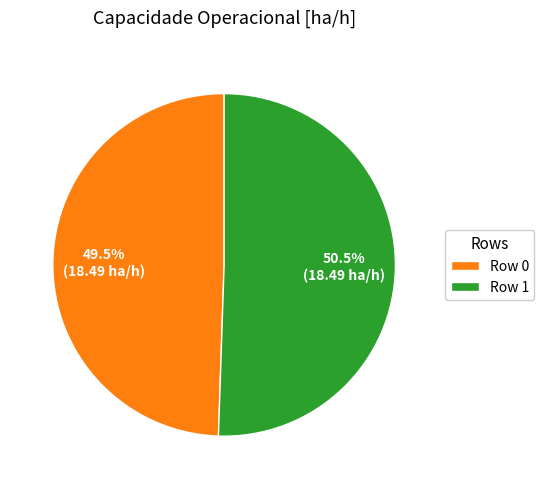

Which slice represents more than half of the pie?

Row 1